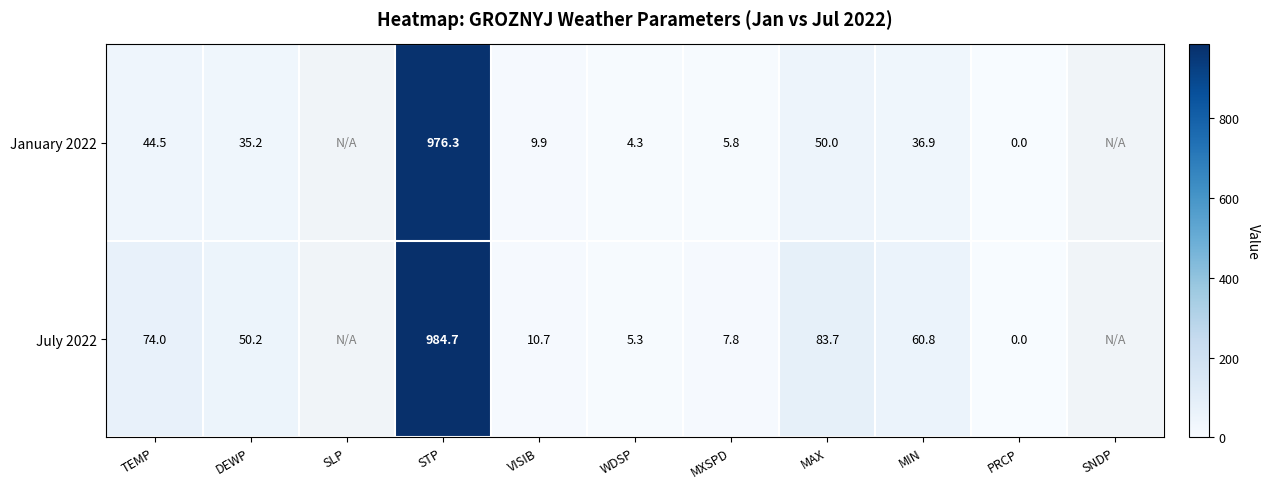

Between STP and PRCP, which is larger?

STP